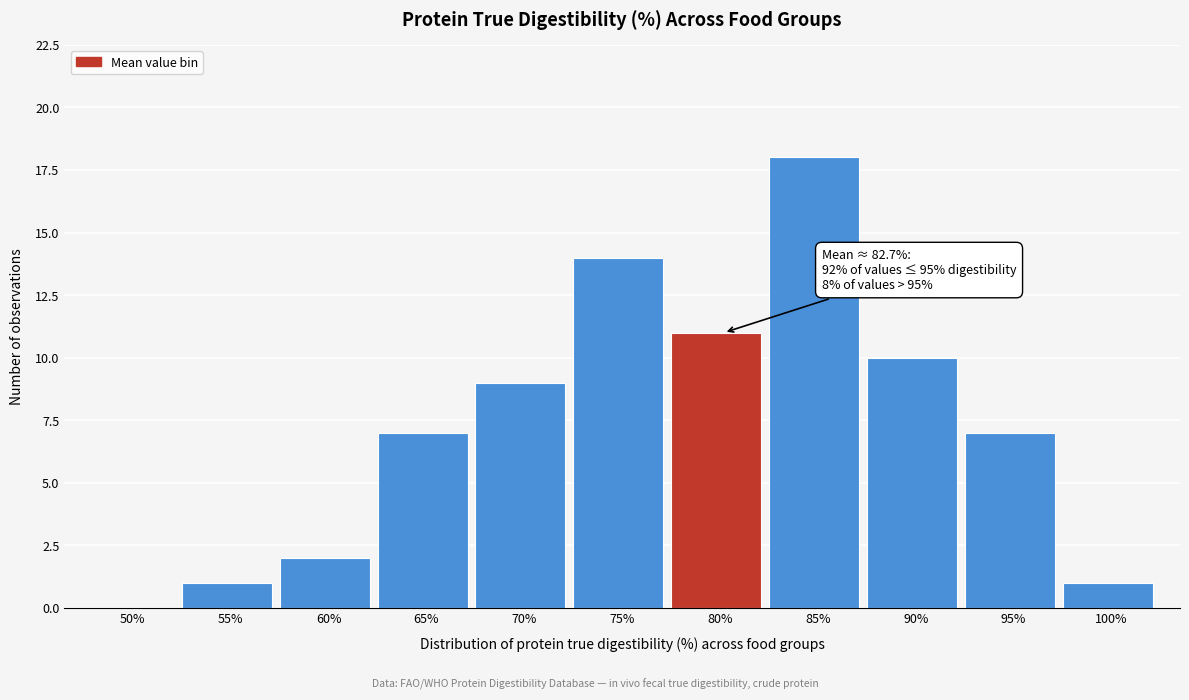

Reading right to left, list all the values displayed in this chart.

100%=1	95%=7	90%=10	85%=18	80%=11	75%=14	70%=9	65%=7	60%=2	55%=1	50%=0